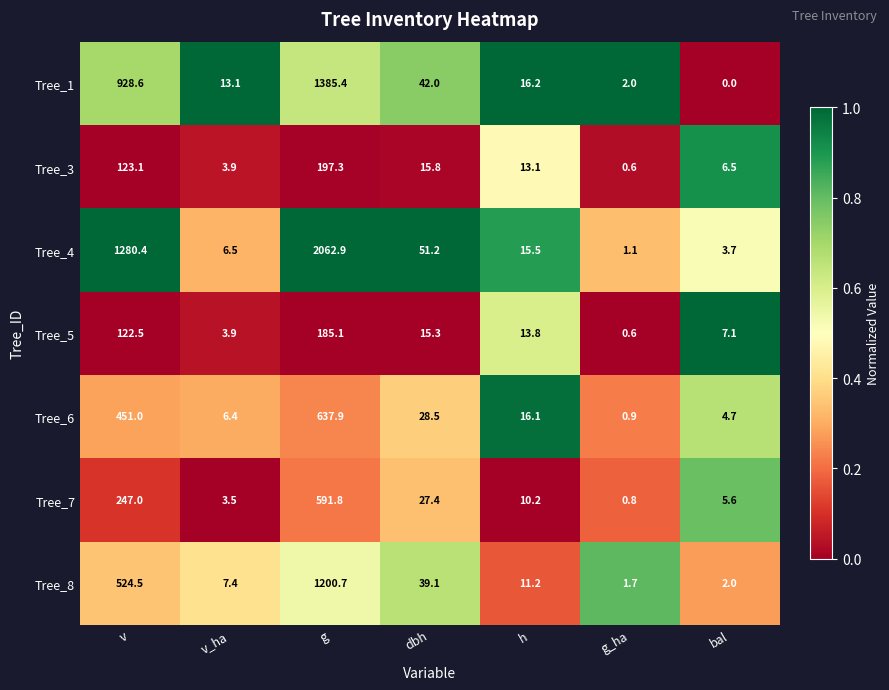

How many values in the Tree_7 series exceed 10?

4